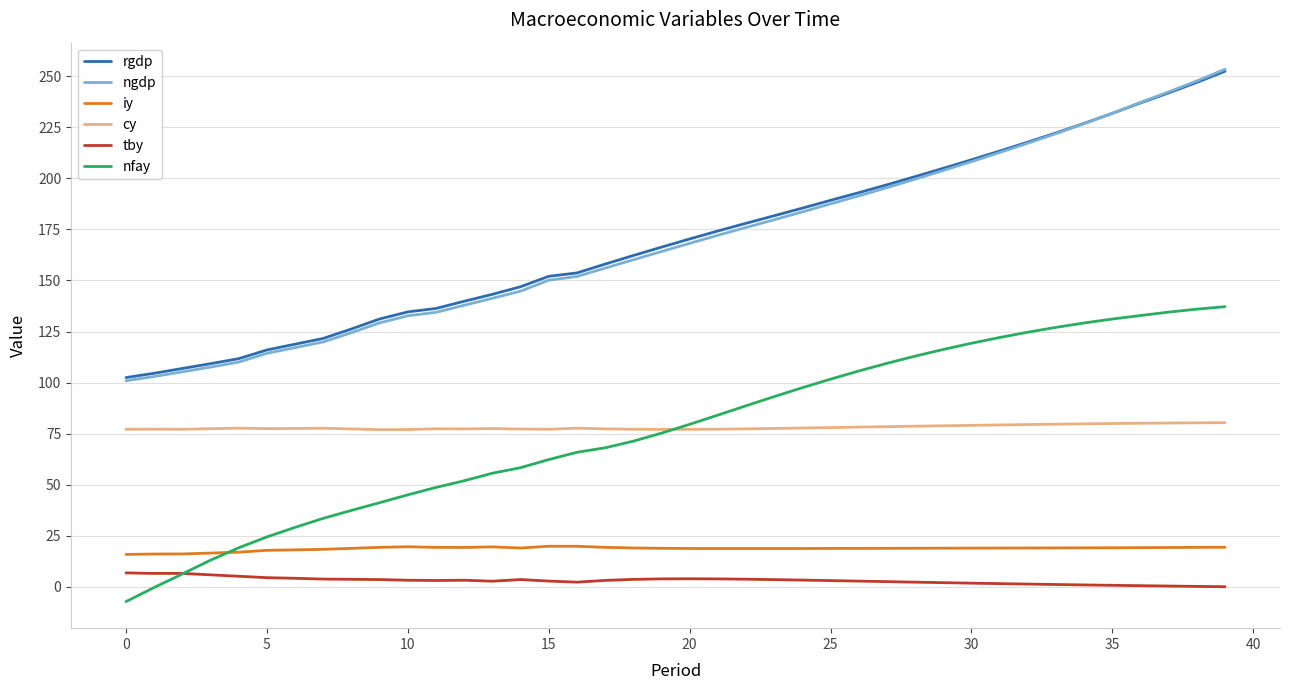

What is the smallest value displayed?

-7.1